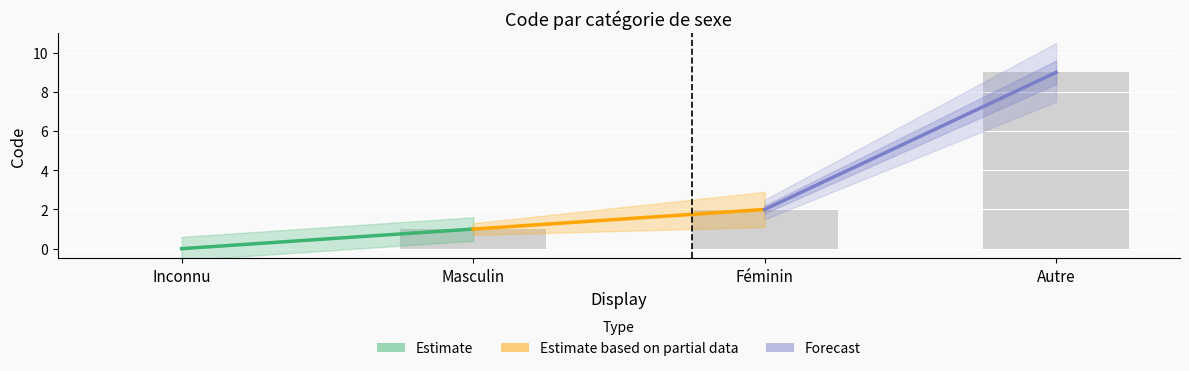

What is the sum of all values?

12